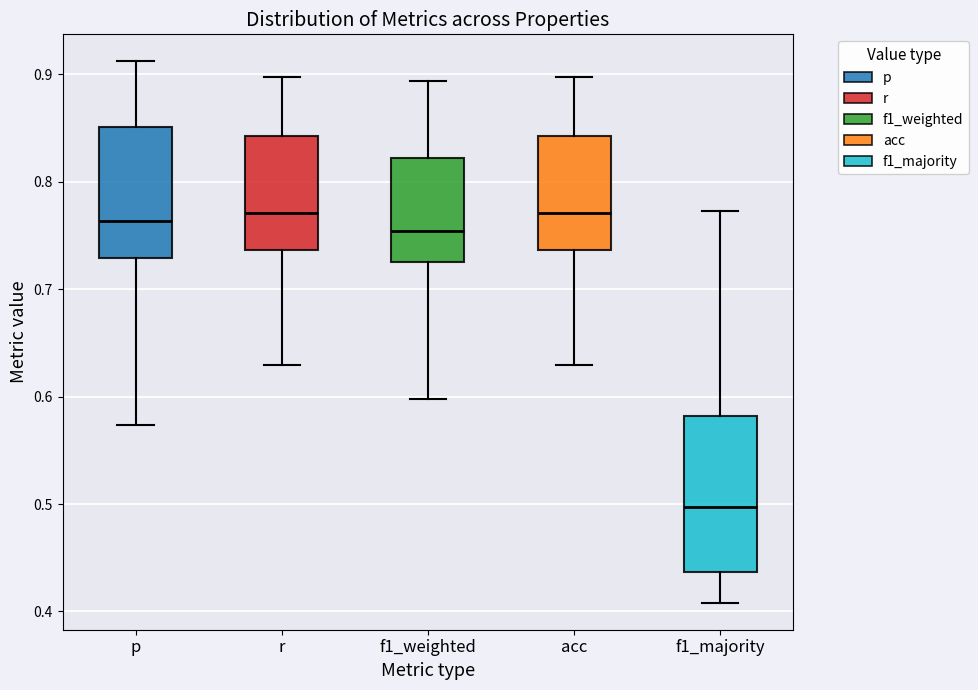

Which box is the tallest, from its lower edge to its upper edge?

f1_majority